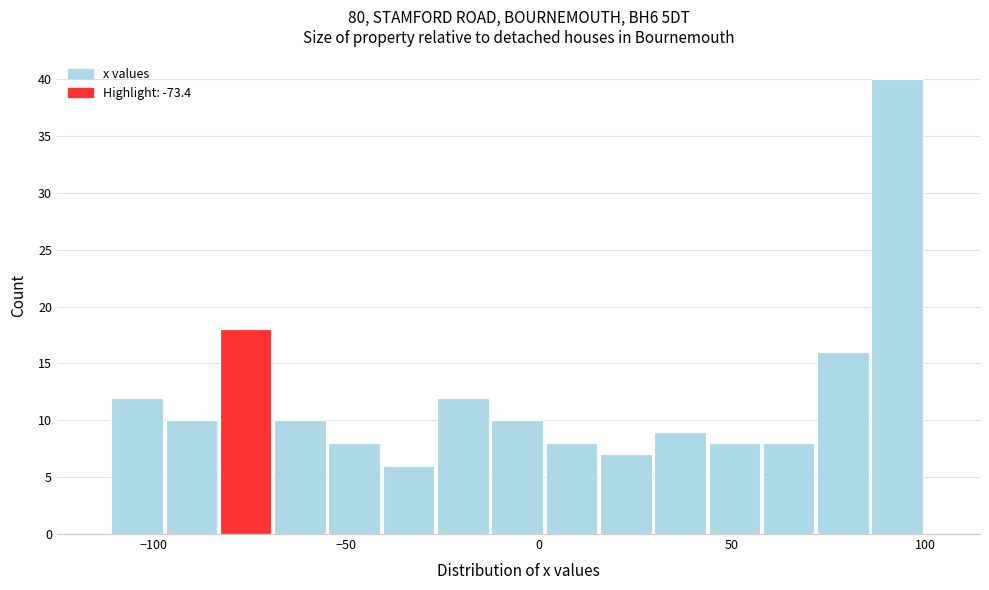

Read against the x-axis, roughly where is the centre of the tallest bar?

95